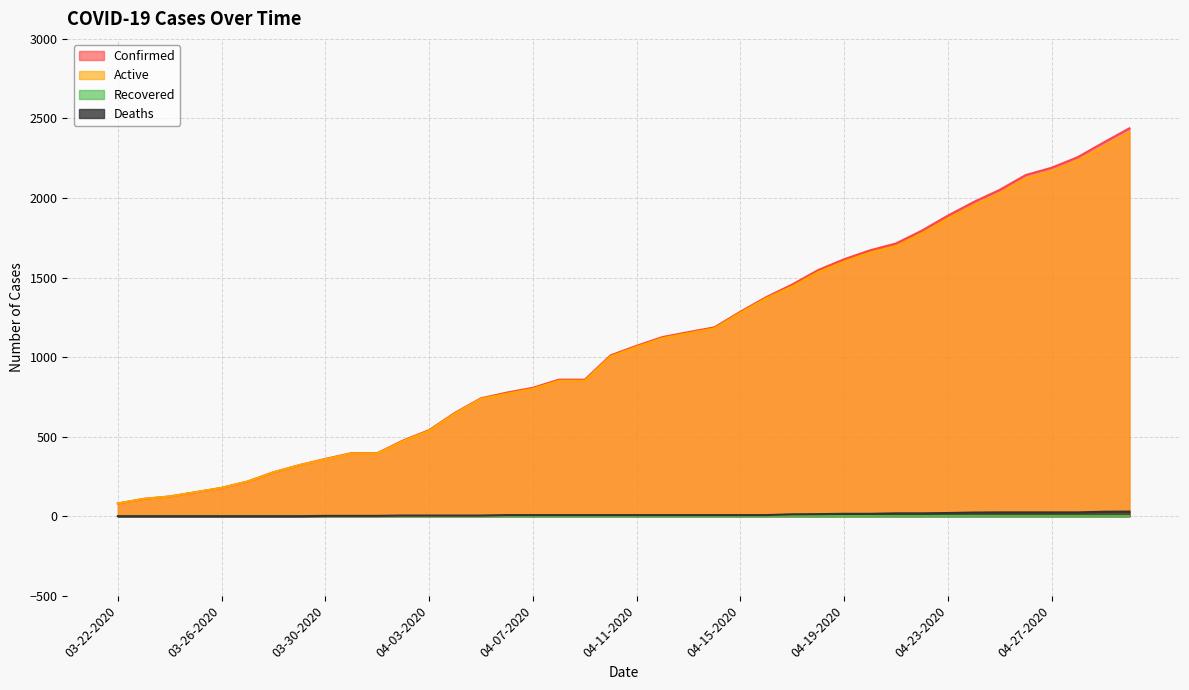

Which series has the largest range (max minus min)?

Confirmed